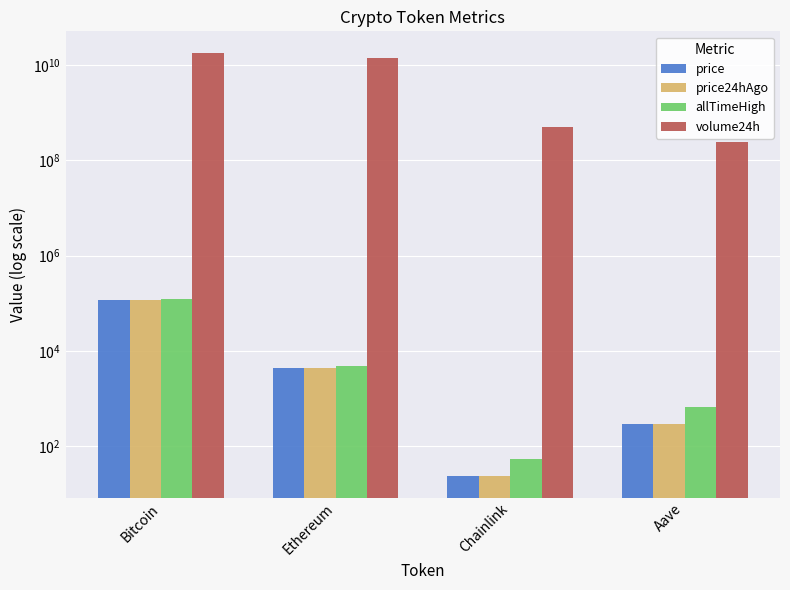

What are all the series names shown in the legend?

price, price24hAgo, allTimeHigh, volume24h